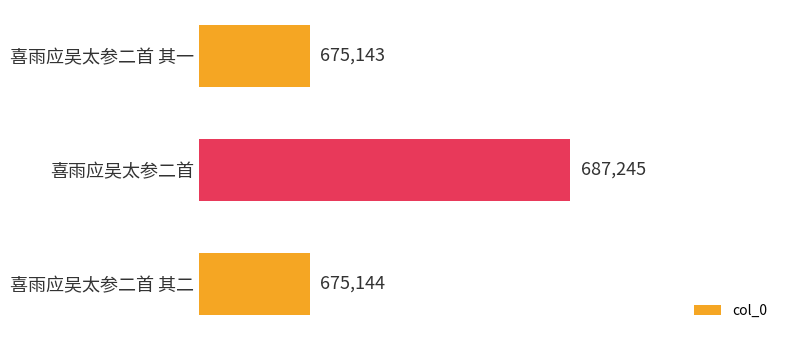

The value at 喜雨应吴太参二首 其二 is 412355. True or false?

False